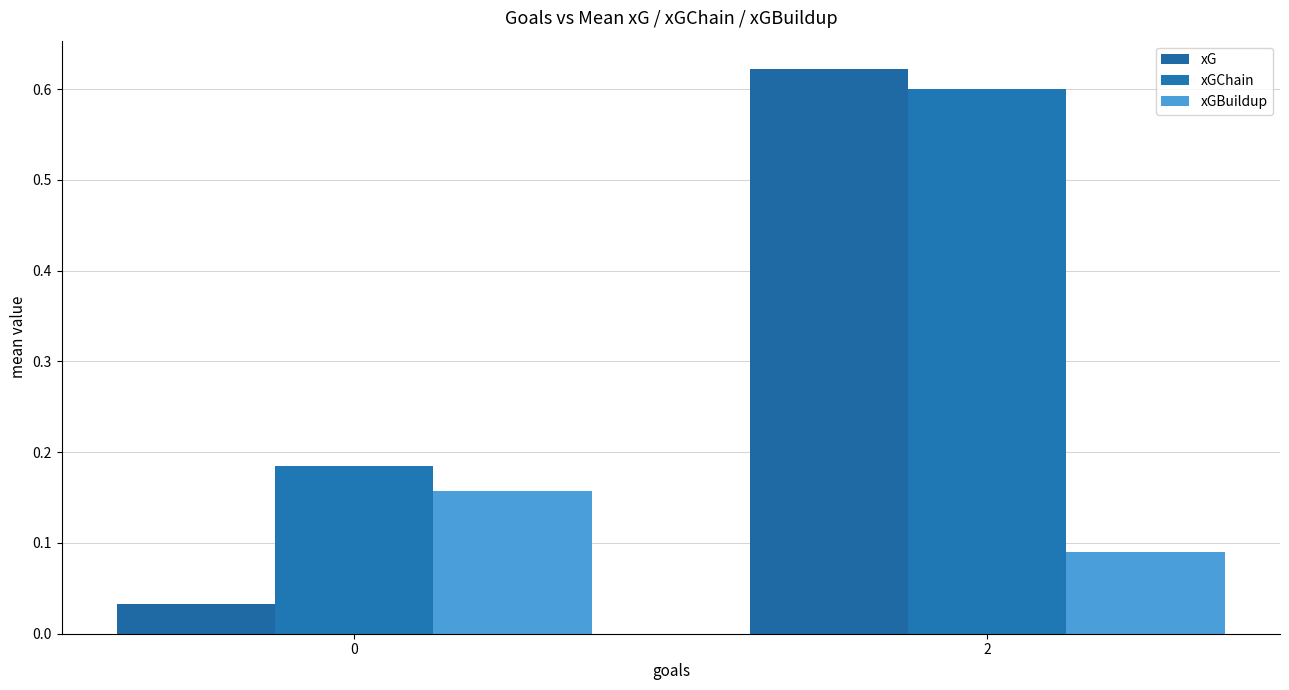

At how many categories does at least one series exceed 0?

2